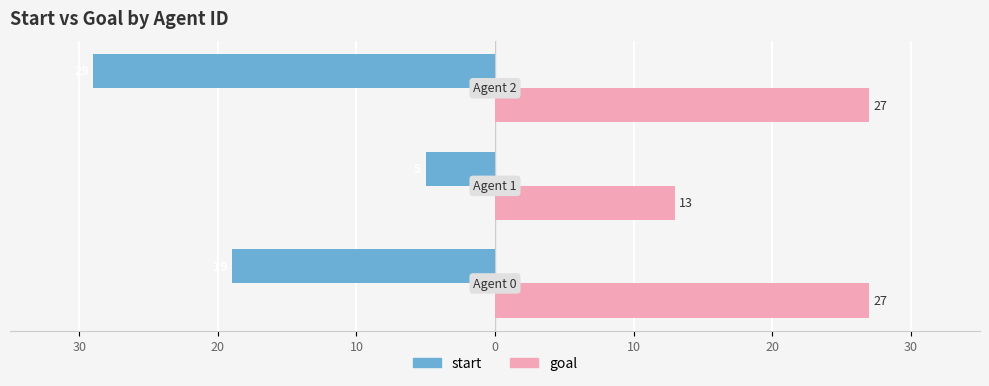

What are all the series names shown in the legend?

start, goal